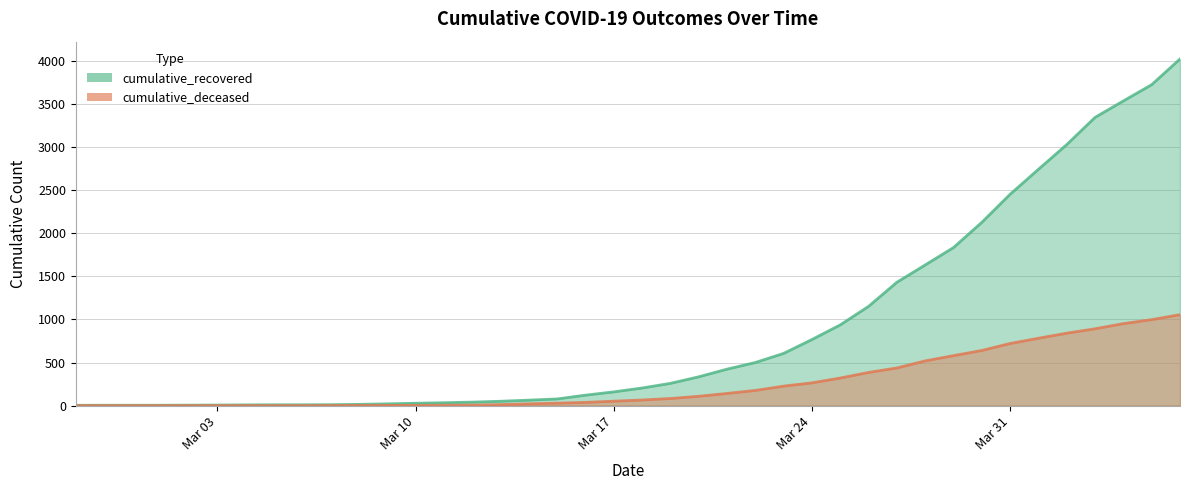

Which category has the lowest value in the cumulative_deceased series?

2020-02-27